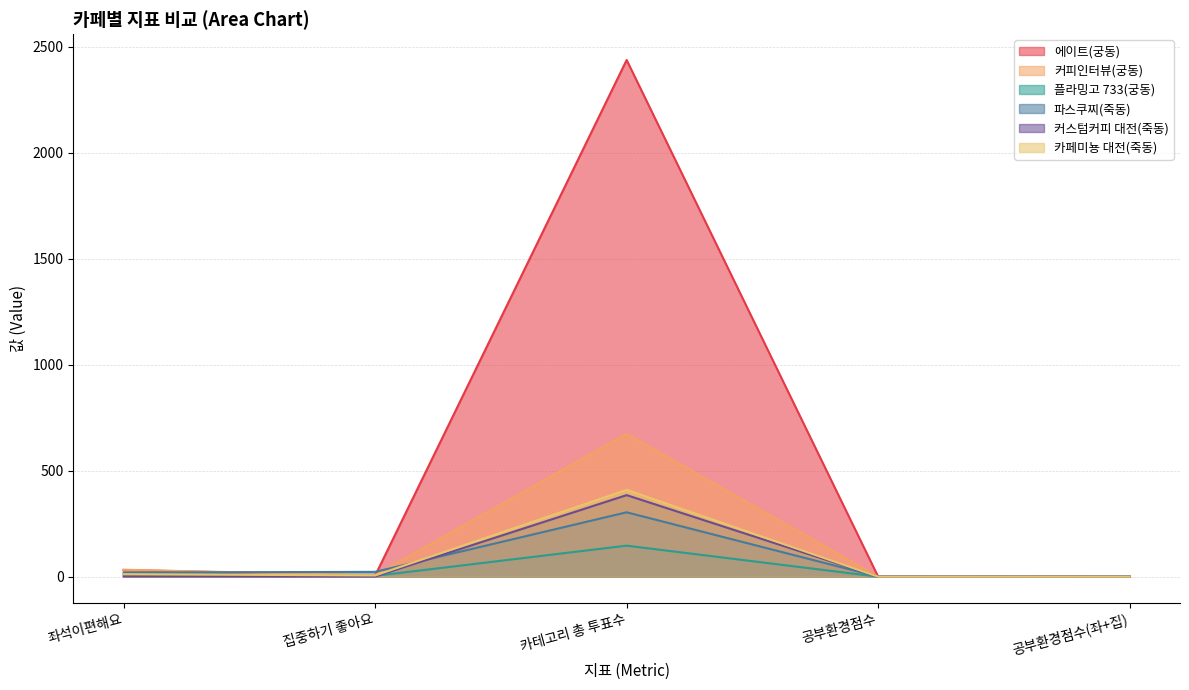

What is the difference between the maximum and minimum values in the 카페미뇽 대전(죽동) series?

410.0